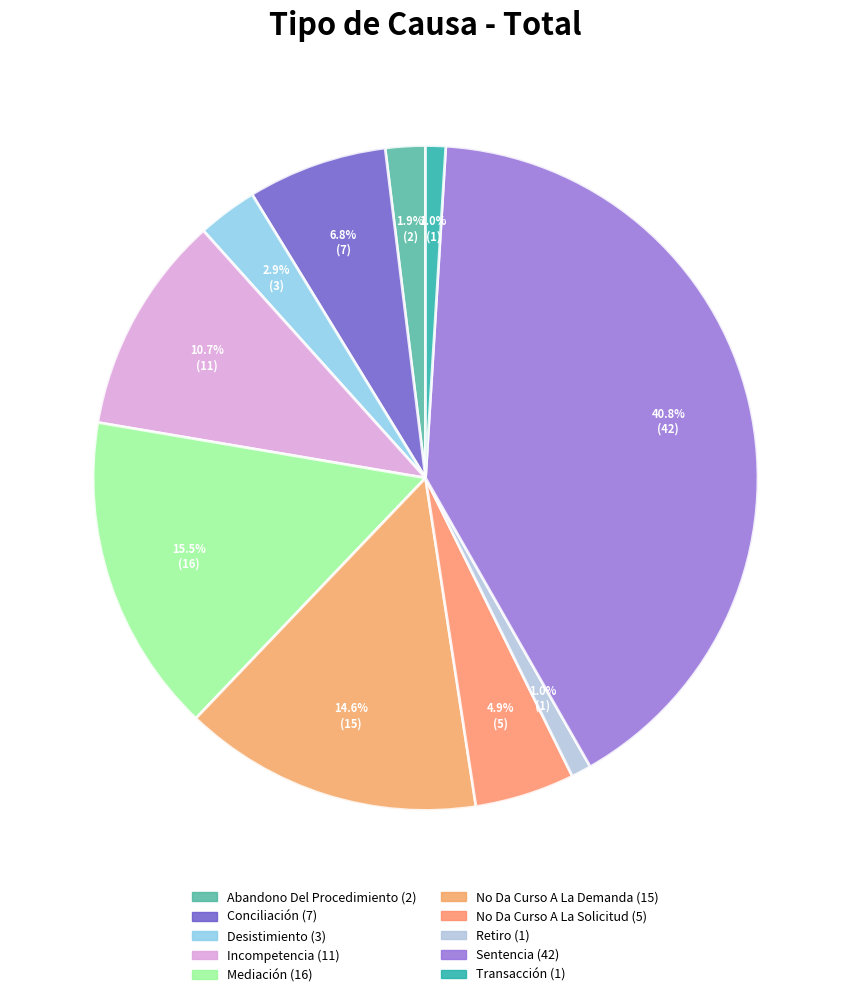

Is there any slice that represents more than half of the pie?

No